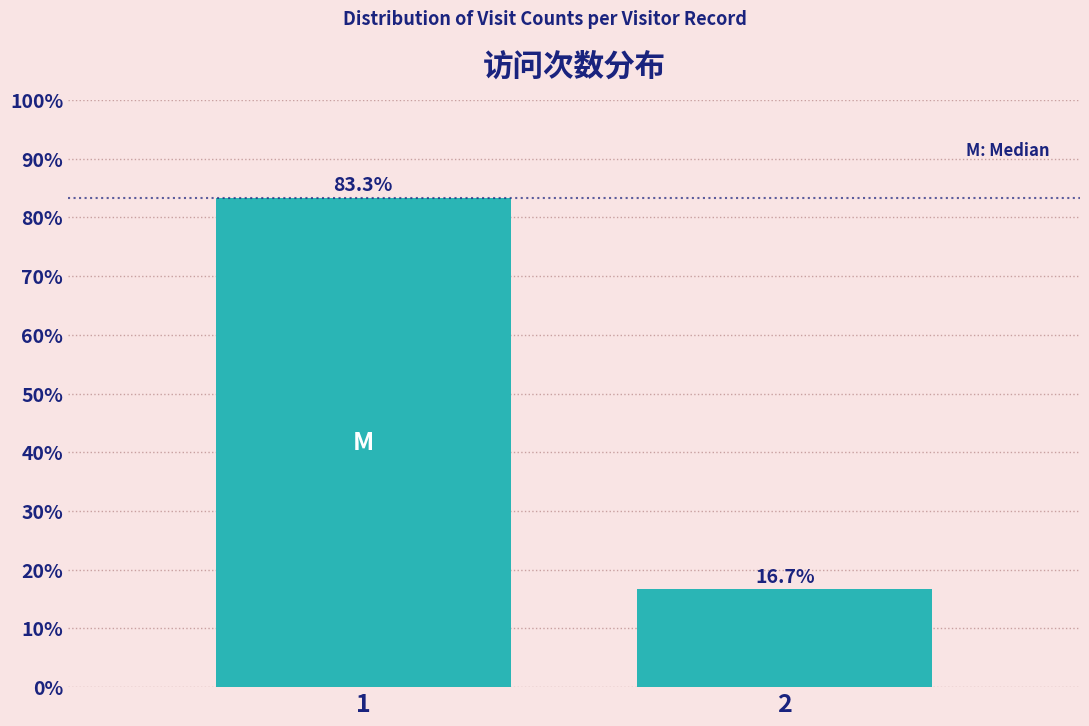

Are the bars horizontal?

No